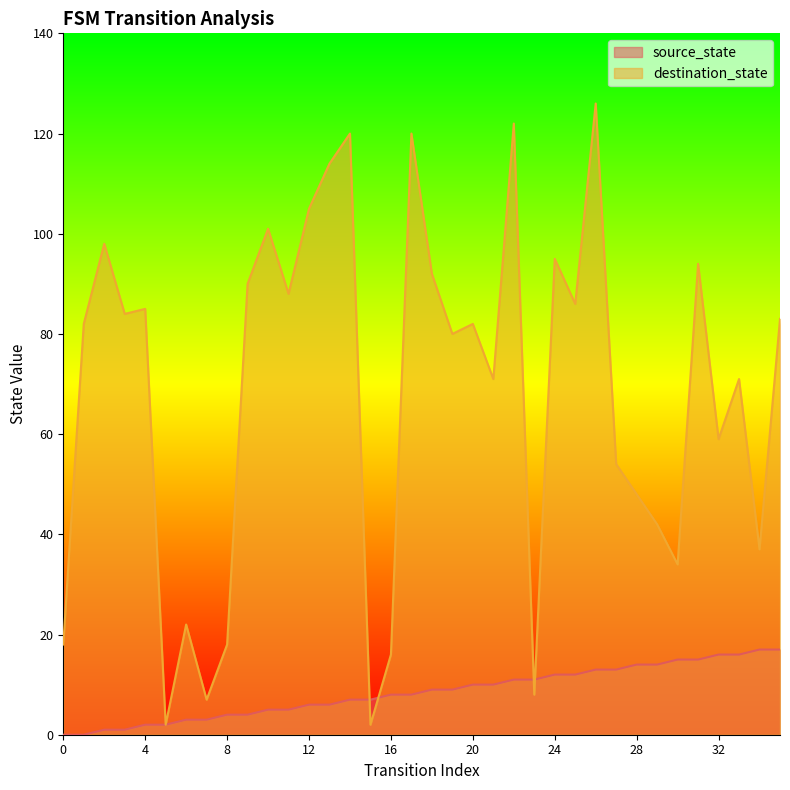

List the series in order of their peak value, lowest first.

source_state, destination_state